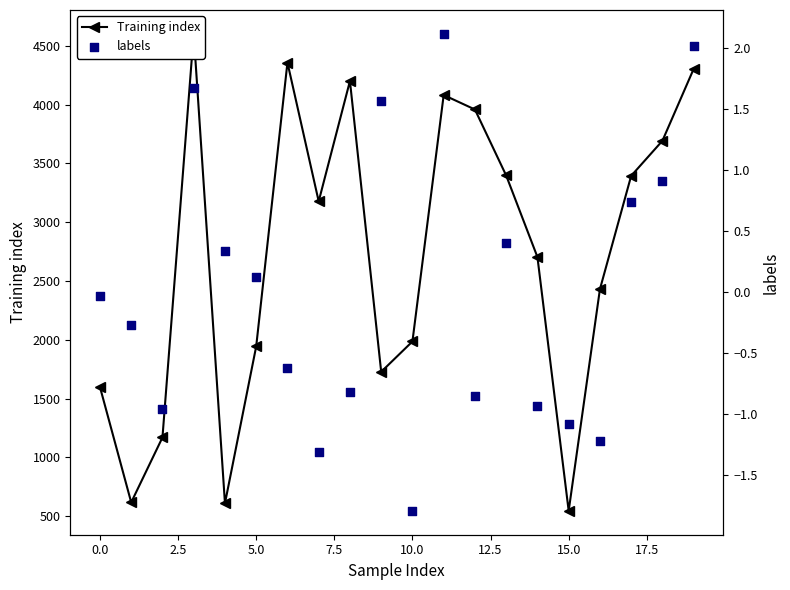

Is the value of labels at 2.5 greater than the value of Training index at 13?

No